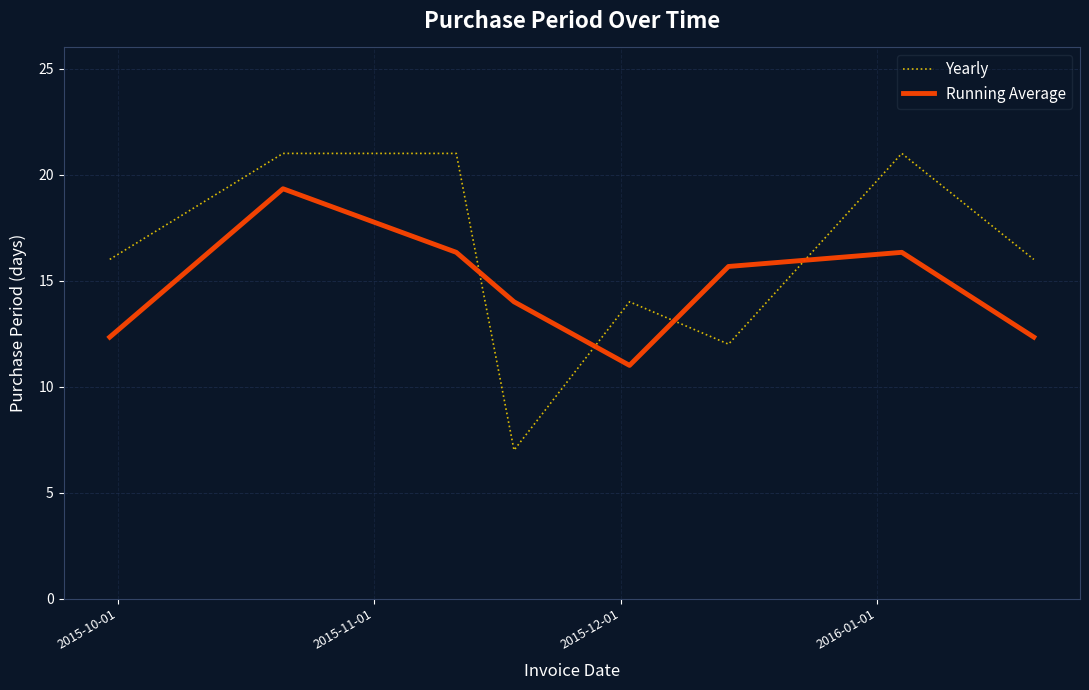

Which series has the largest range (max minus min)?

Yearly